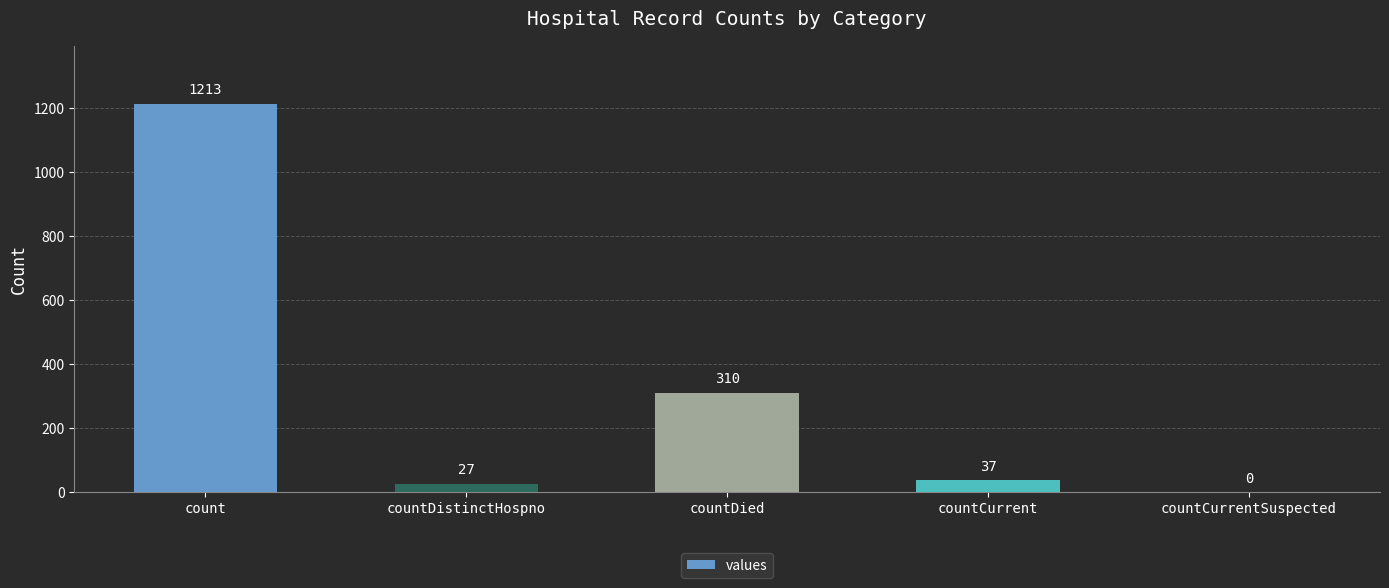

What value does the data have at countDistinctHospno?

27